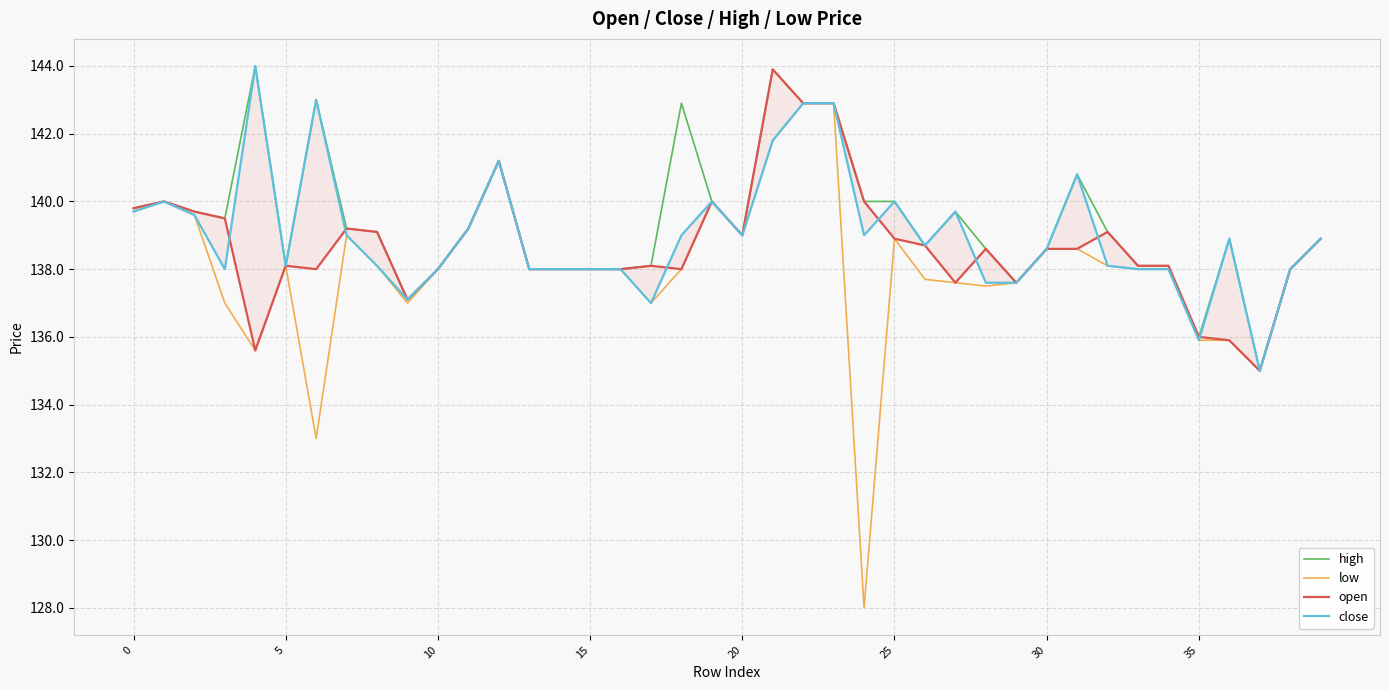

True or false: close and open cross at least once.

True